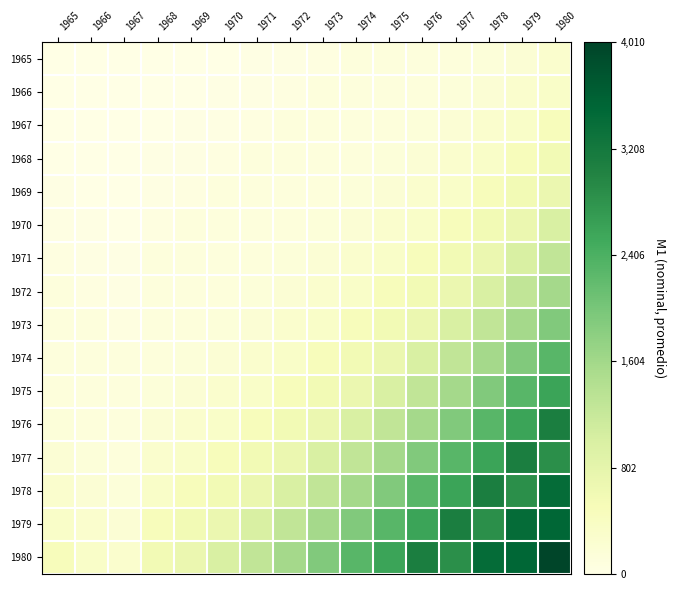

What is the spread (max minus min) of values at 1968?

0.1